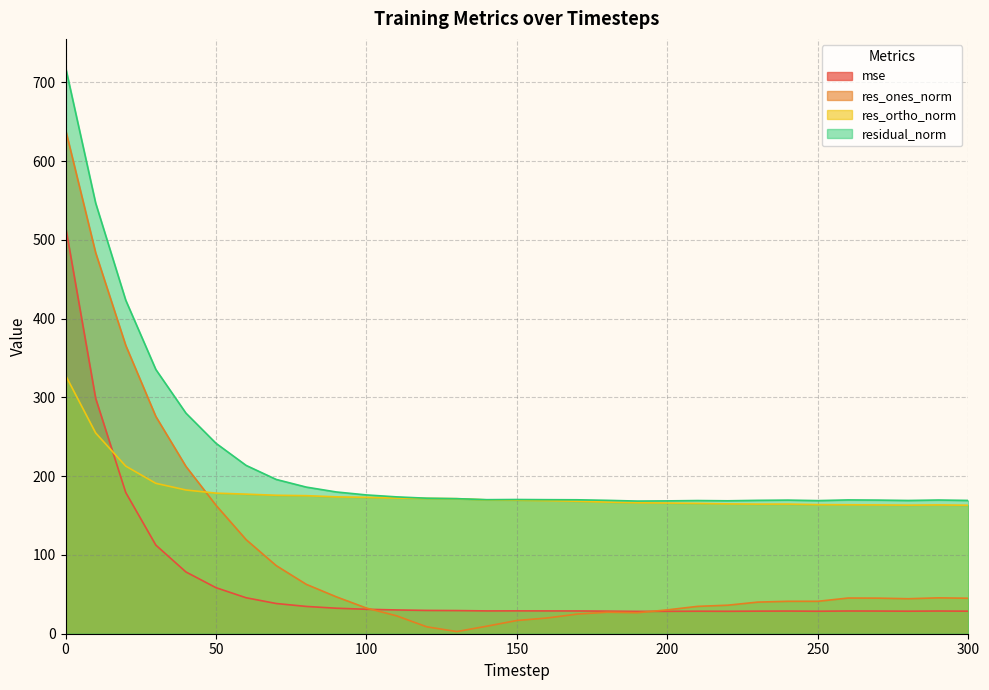

How many lines are shown in the chart?

4